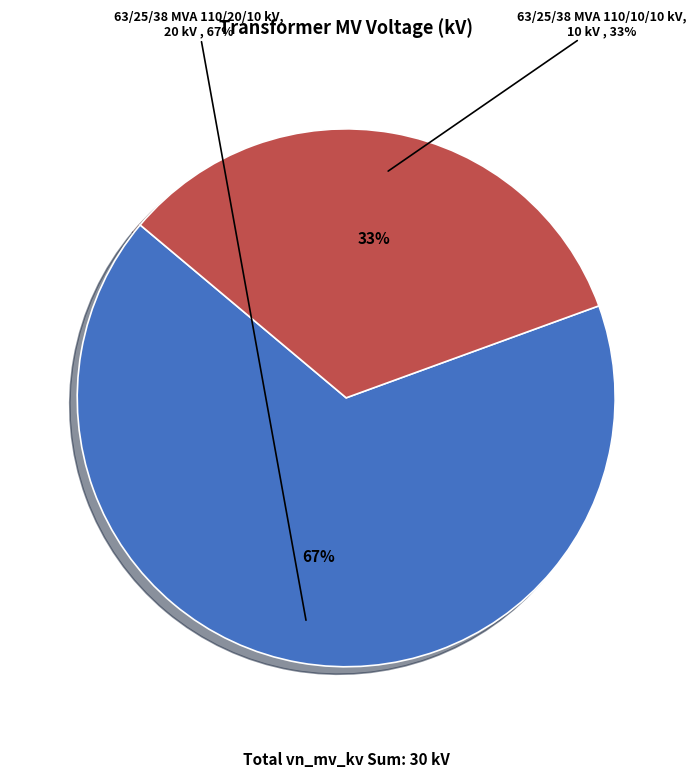

To the nearest percent, what percentage of the pie is 63/25/38 MVA 110/10/10 kV?

33%